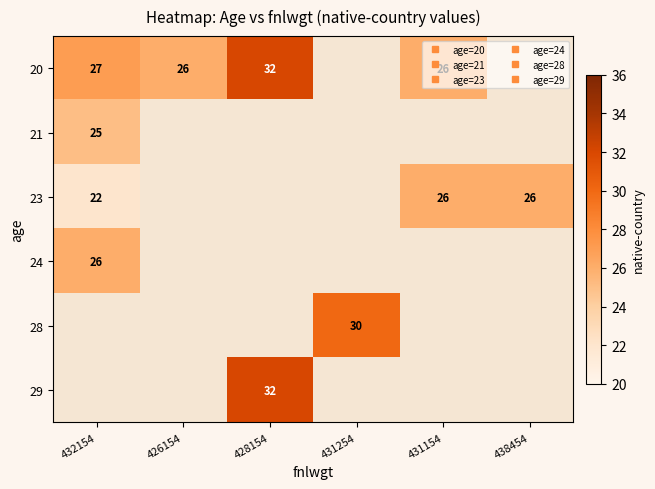

Rank the series at 431254 from lowest to highest value.

20, 21, 23, 24, 28, 29